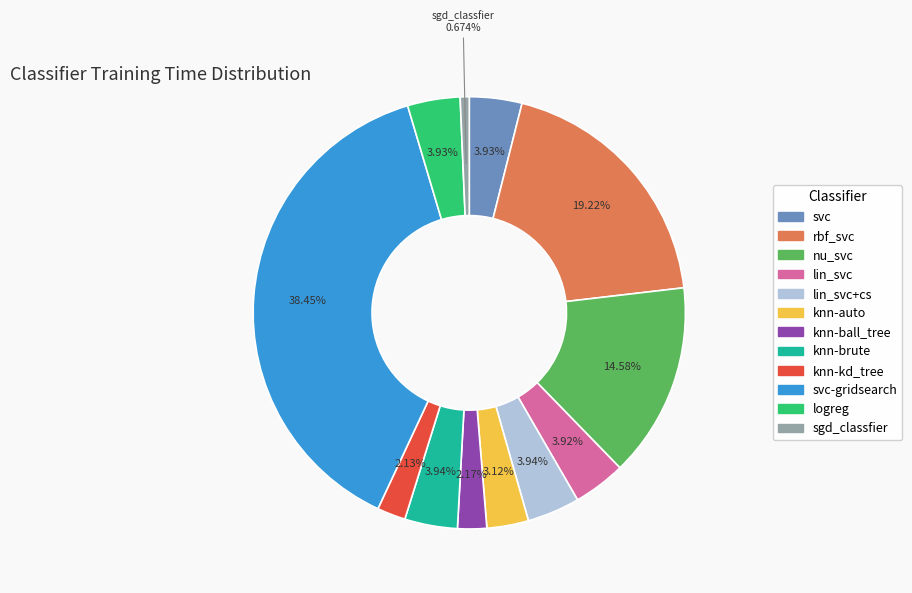

Does any single category account for the majority?

No